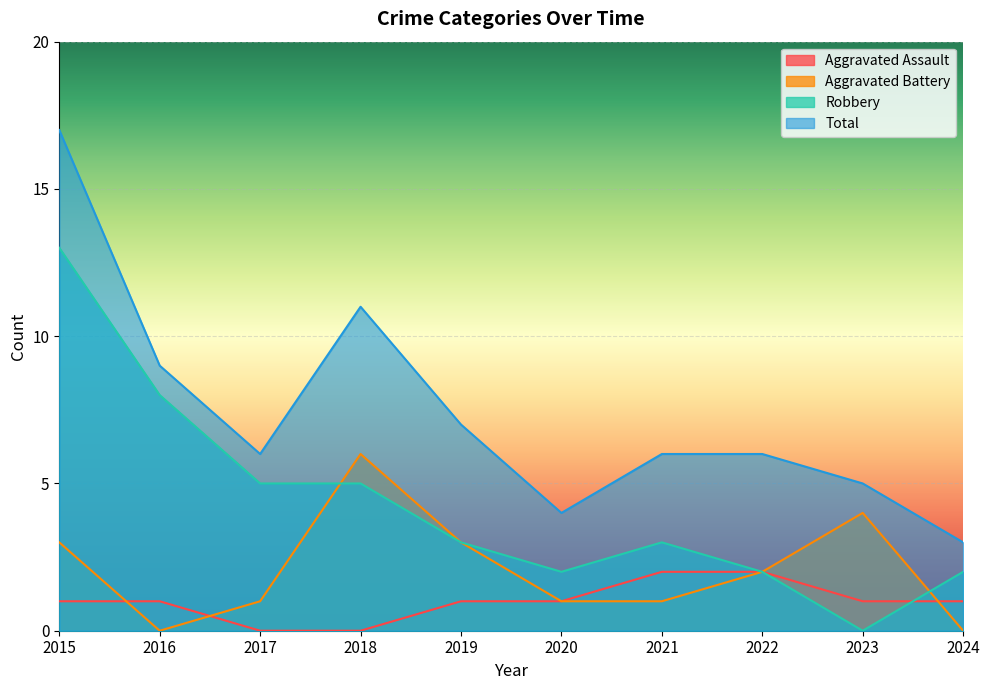

Between 2018 and 2017, which is larger?

2018